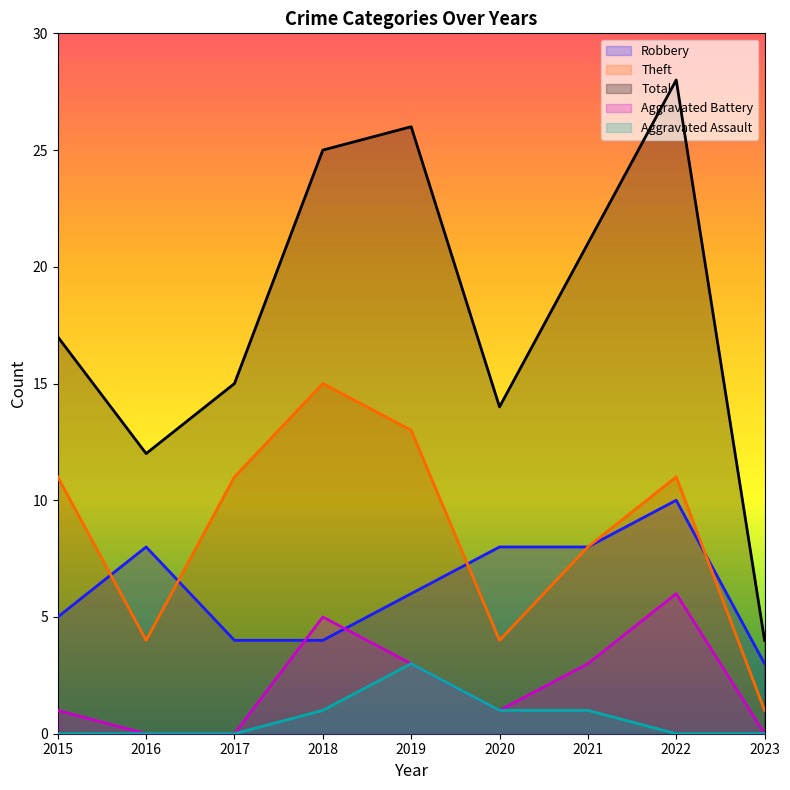

At which category does Aggravated Battery reach its first local peak?

2018